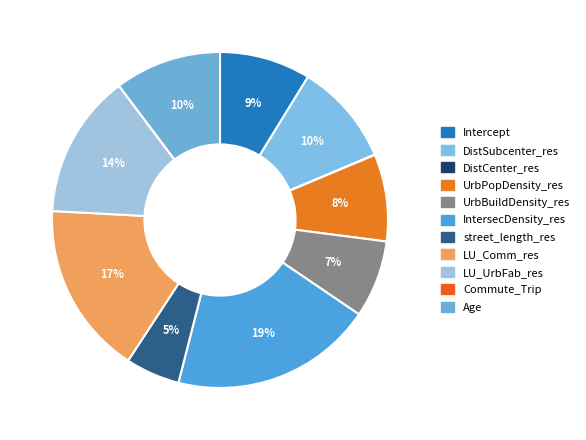

To the nearest percent, what is the average slice percentage?

9%